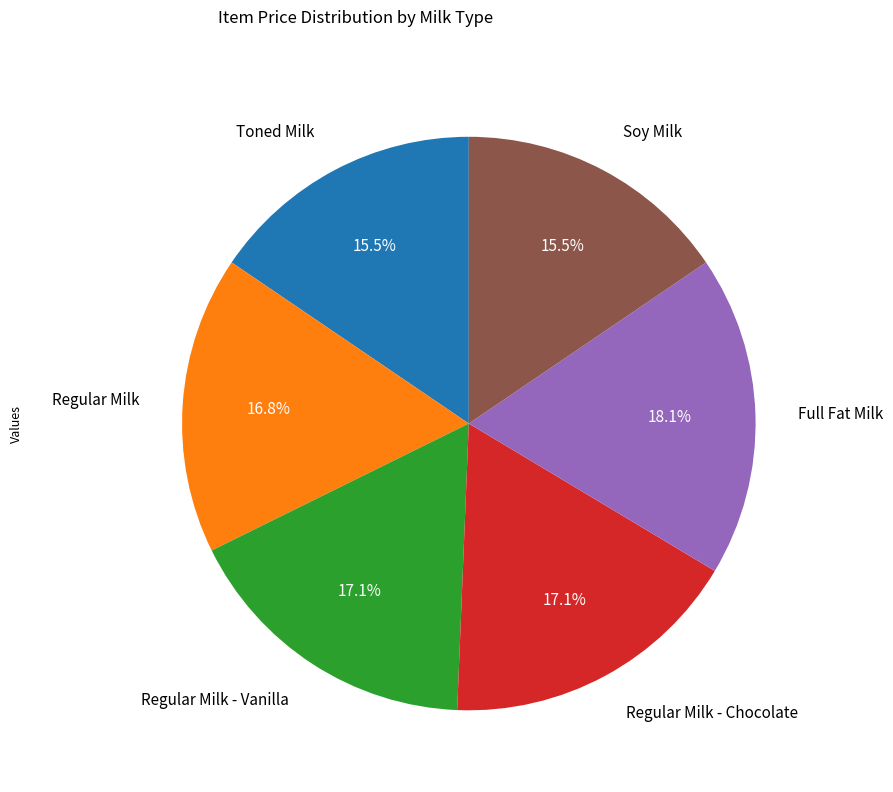

What is the largest slice in the pie chart?

Full Fat Milk